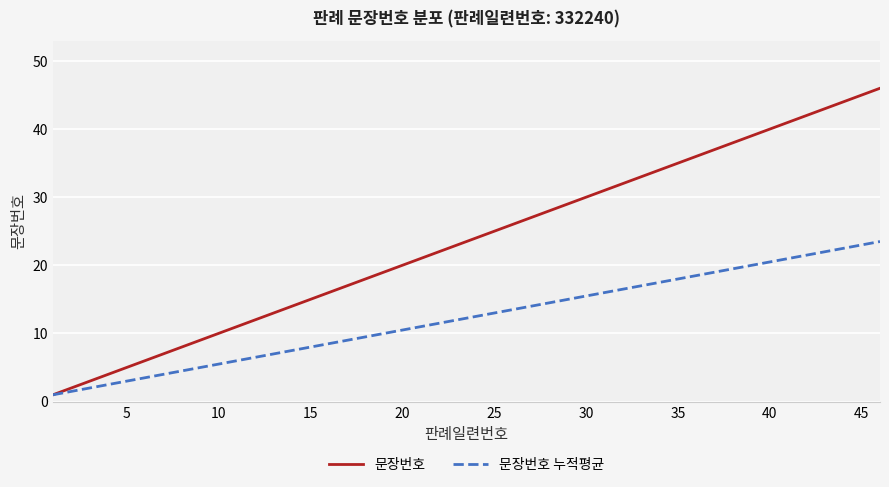

Which series has the widest spread of values?

문장번호